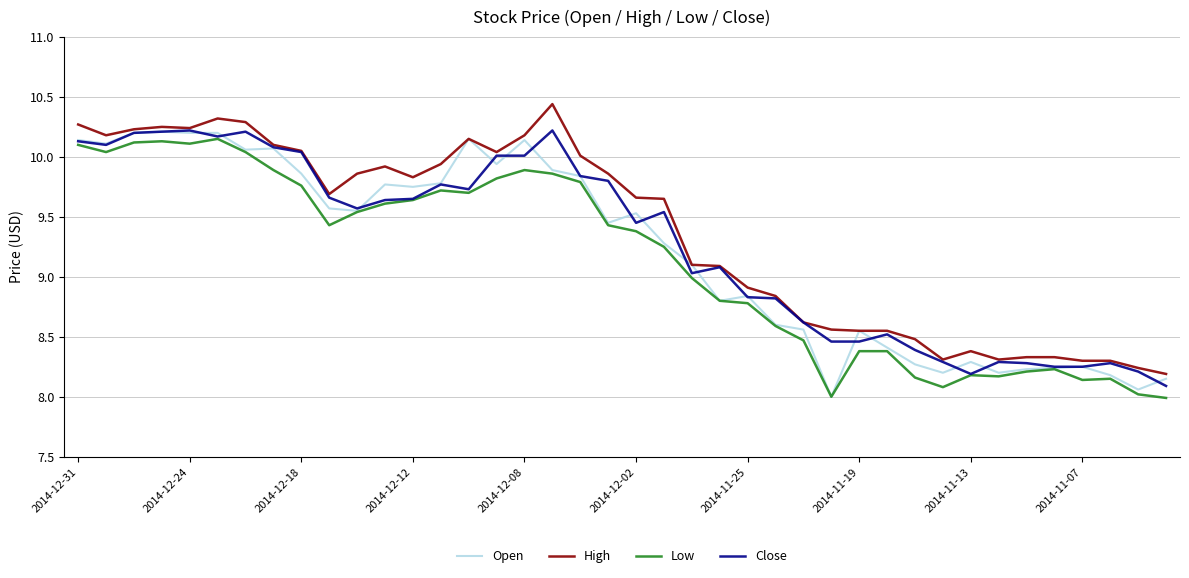

True or false: High and Low intersect in this chart.

False